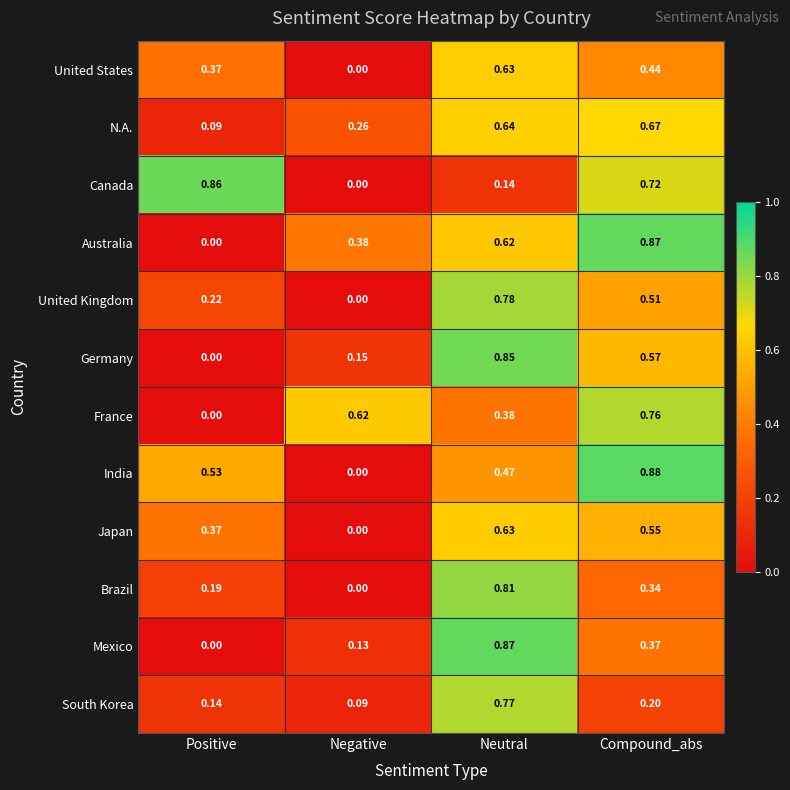

Which category has the highest value in the Australia series?

Compound_abs